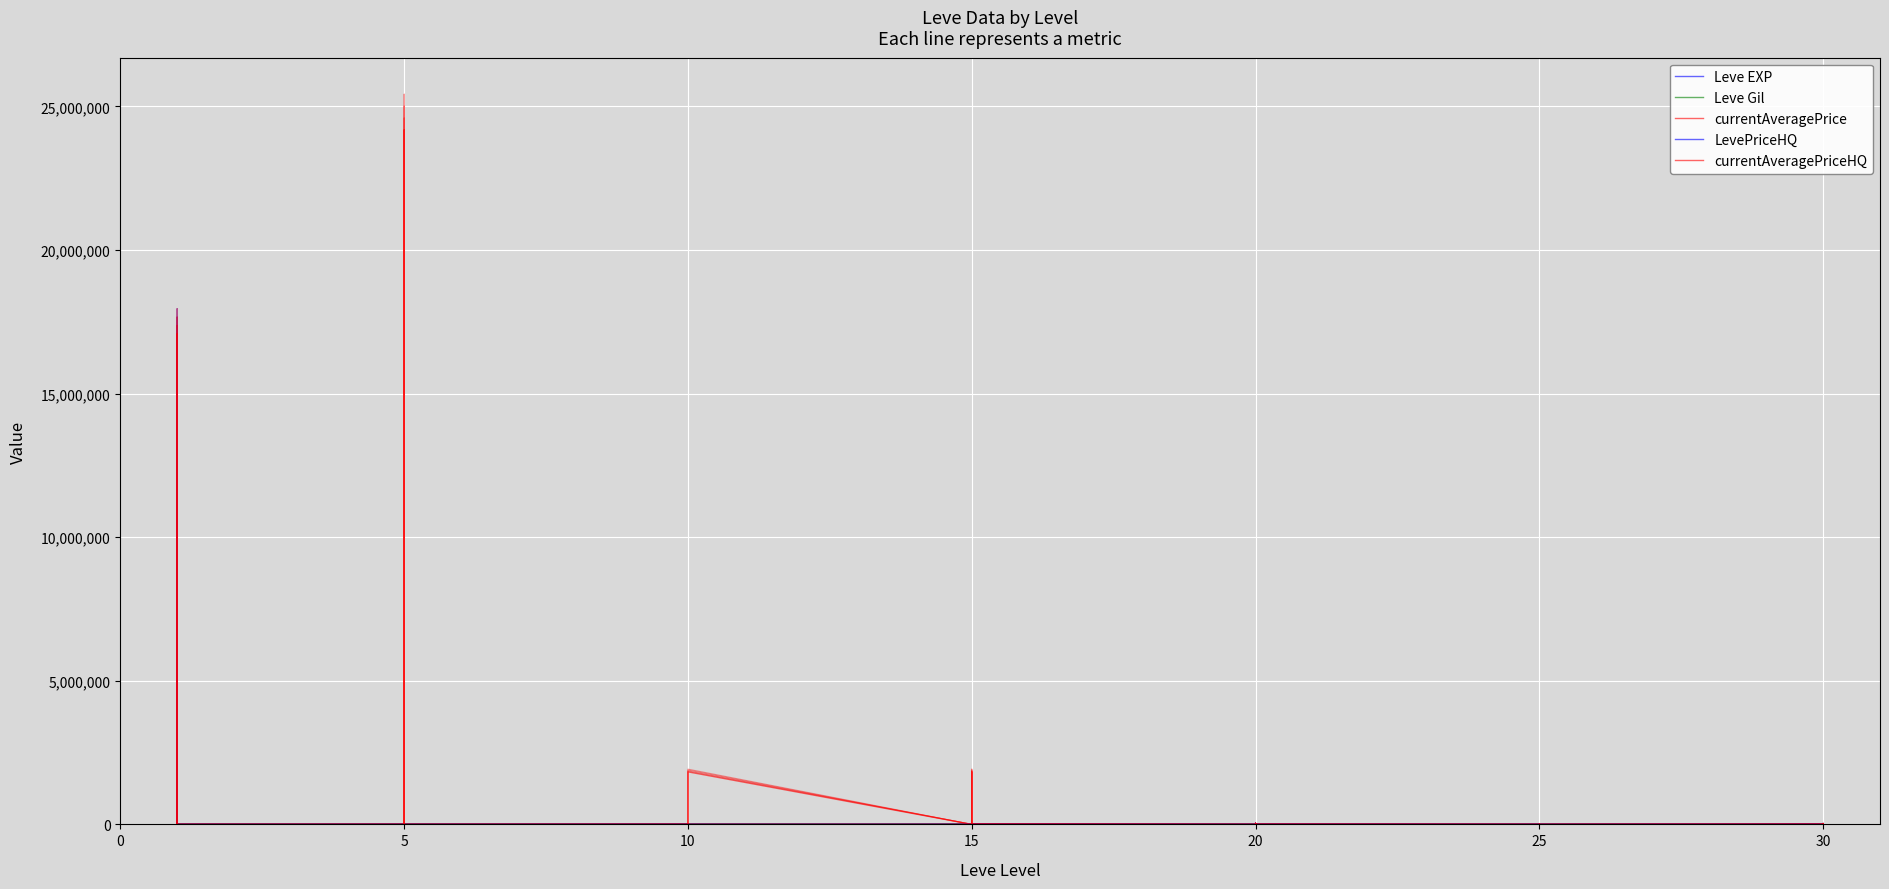

Where is Leve Gil nearest to the value 661?

10